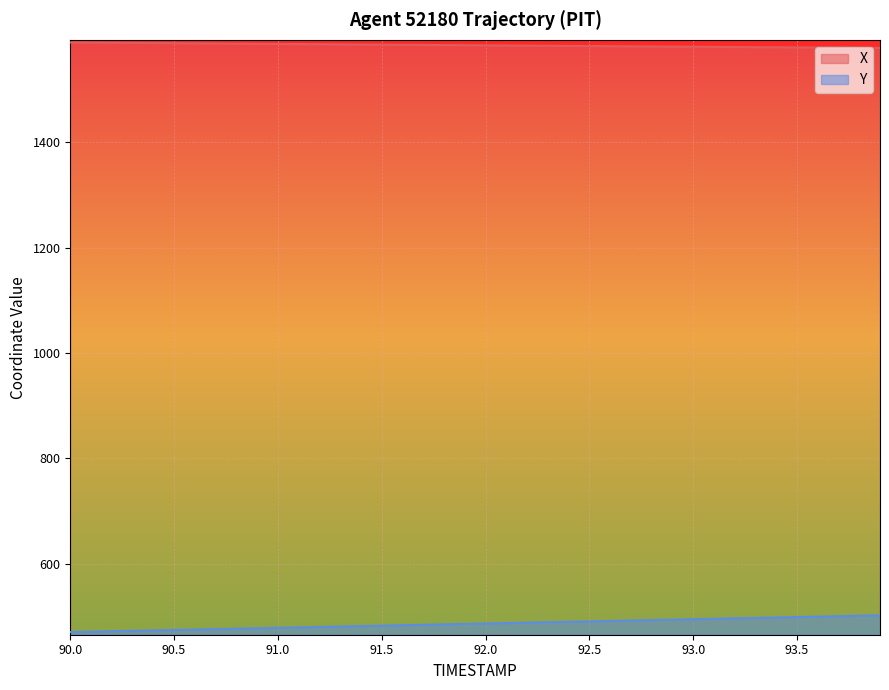

Reading left to right, what are all the values shown in this chart?

X: 90.0=1589.4	90.1=1589.1	90.2=1588.8	90.3=1588.5	90.4=1588.3	90.5=1588.0	90.6=1587.7	90.7=1587.4	90.8=1587.2	90.9=1586.9	91.0=1586.6	91.1=1586.3	91.2=1586.1	91.3=1585.8	91.4=1585.5	91.5=1585.2	91.6=1585.0	91.7=1584.7	91.8=1584.4	91.9=1584.2	92.0=1583.9	92.1=1583.6	92.2=1583.4	92.3=1583.1	92.4=1582.8	92.5=1582.6	92.6=1582.3	92.7=1582.0	92.8=1581.8	92.9=1581.5	93.0=1581.3	93.1=1581.0	93.2=1580.8	93.3=1580.5	93.4=1580.2	93.5=1580.0	93.6=1579.7	93.7=1579.5	93.8=1579.2	93.9=1579.0
Y: 90.0=470.5	90.1=471.4	90.2=472.2	90.3=473.0	90.4=473.8	90.5=474.6	90.6=475.4	90.7=476.2	90.8=477.0	90.9=477.9	91.0=478.7	91.1=479.5	91.2=480.3	91.3=481.1	91.4=481.9	91.5=482.7	91.6=483.5	91.7=484.4	91.8=485.2	91.9=486.0	92.0=486.8	92.1=487.6	92.2=488.4	92.3=489.3	92.4=490.1	92.5=490.9	92.6=491.7	92.7=492.5	92.8=493.3	92.9=494.2	93.0=495.0	93.1=495.8	93.2=496.6	93.3=497.4	93.4=498.2	93.5=499.1	93.6=499.9	93.7=500.7	93.8=501.5	93.9=502.3